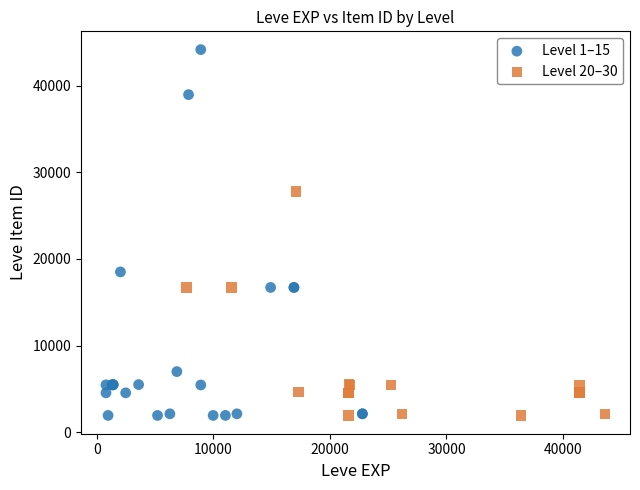

Which series contains the highest Y value?

Level 1–15